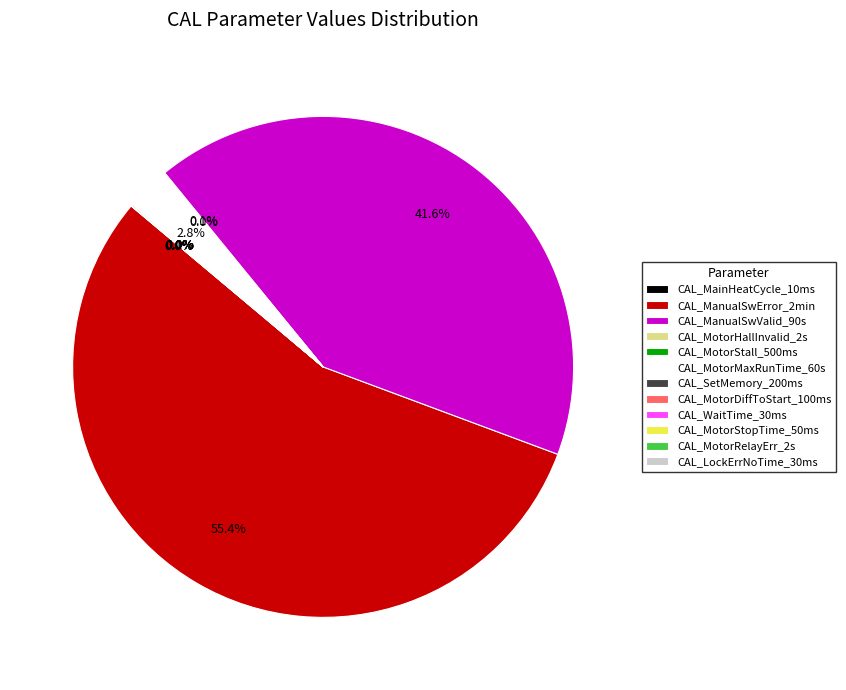

What percentage is the CAL_ManualSwValid_90s slice, to the nearest percent?

42%